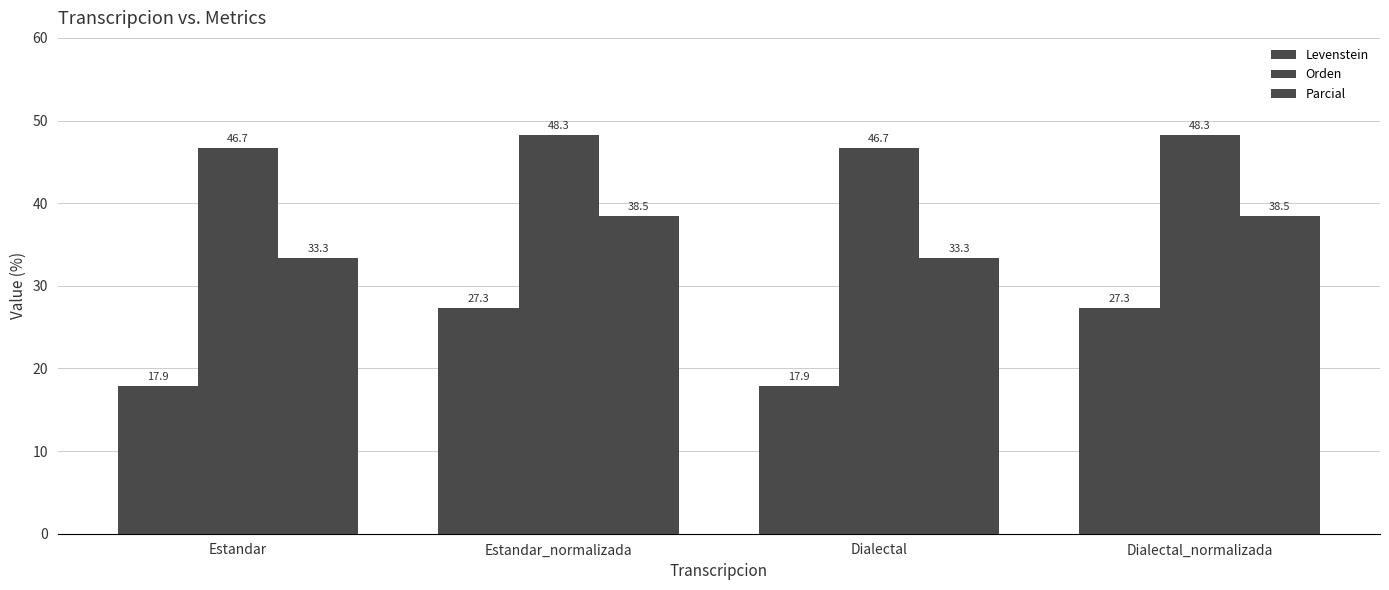

Which has a higher value, Dialectal_normalizada or Estandar_normalizada?

Dialectal_normalizada